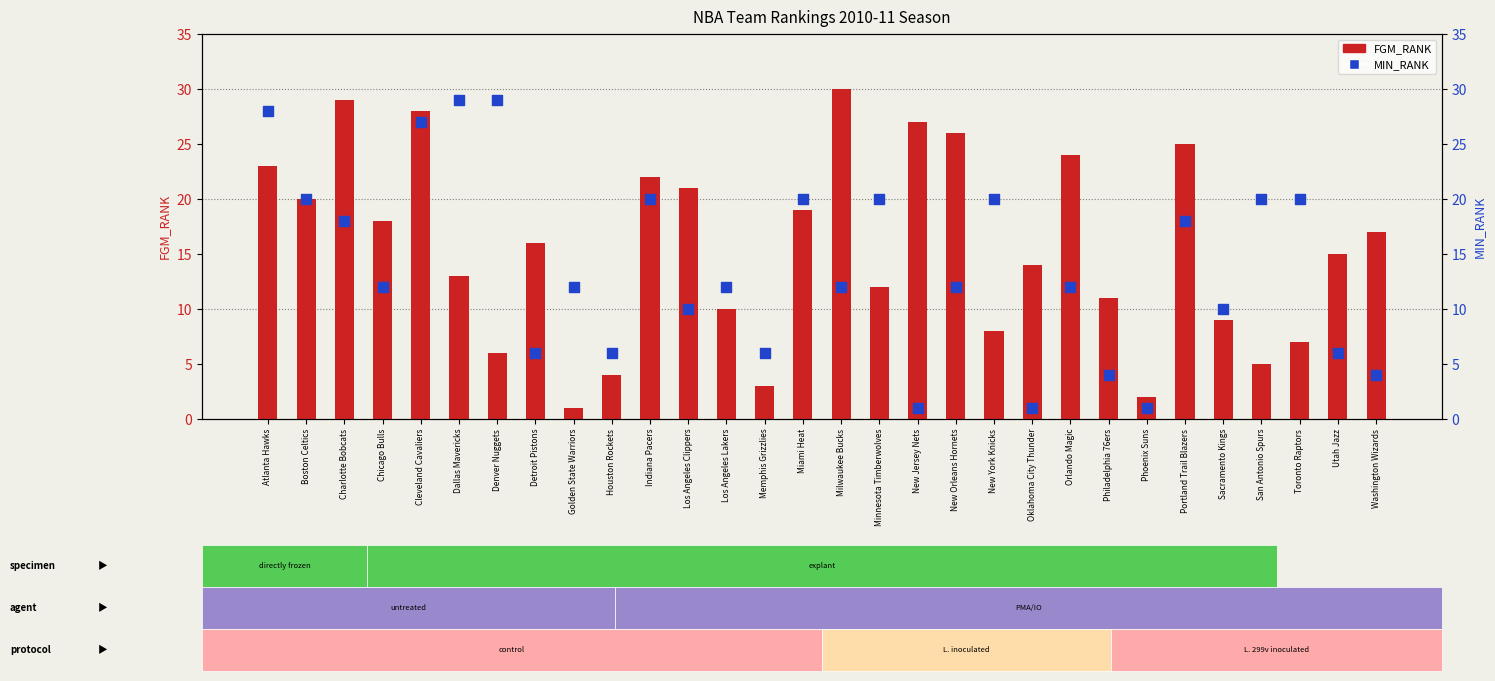

What are all the series names shown in the legend?

FGM_RANK, MIN_RANK